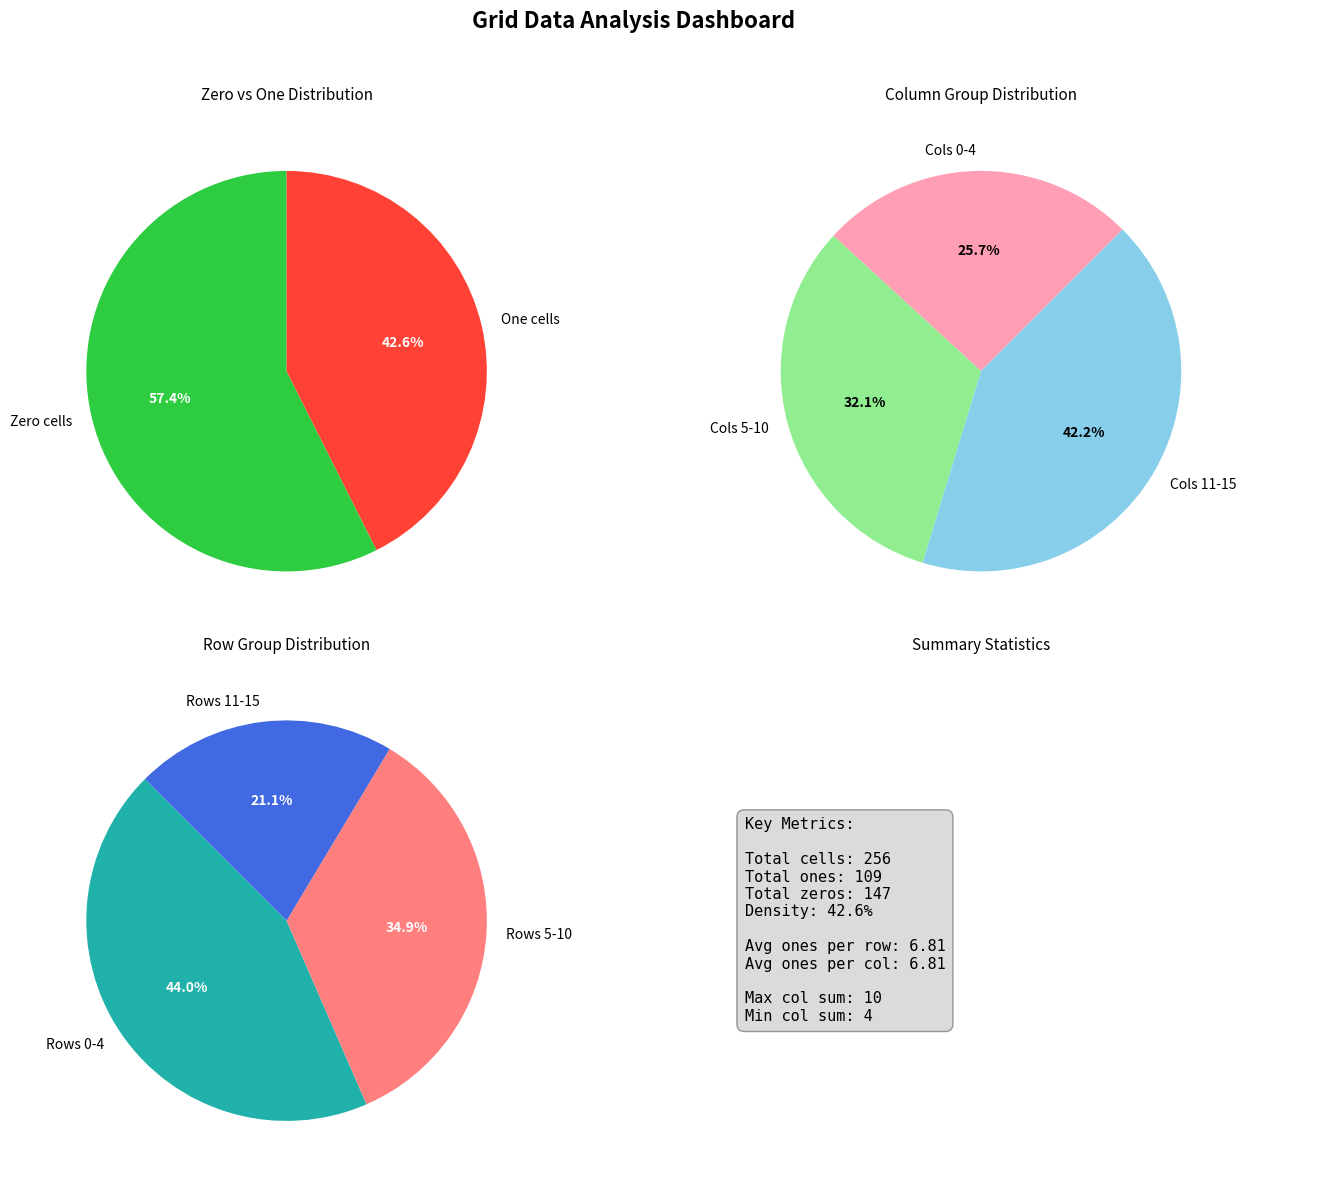

True or false: 3 accounts for 1% of the total.

False